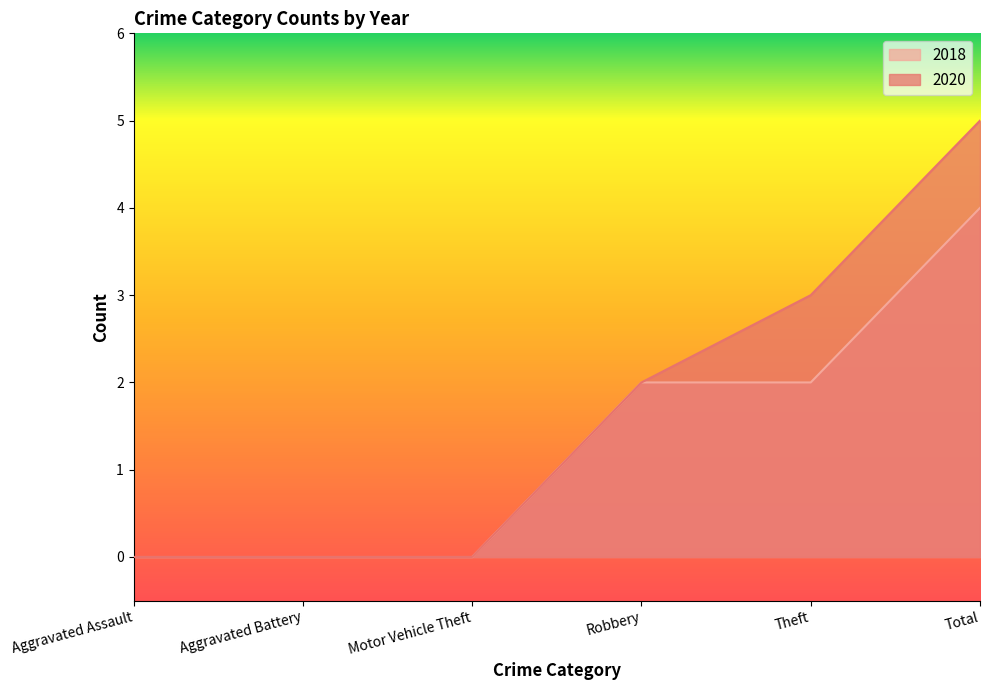

What is the difference between the second highest and minimum values in the 2018 series?

2